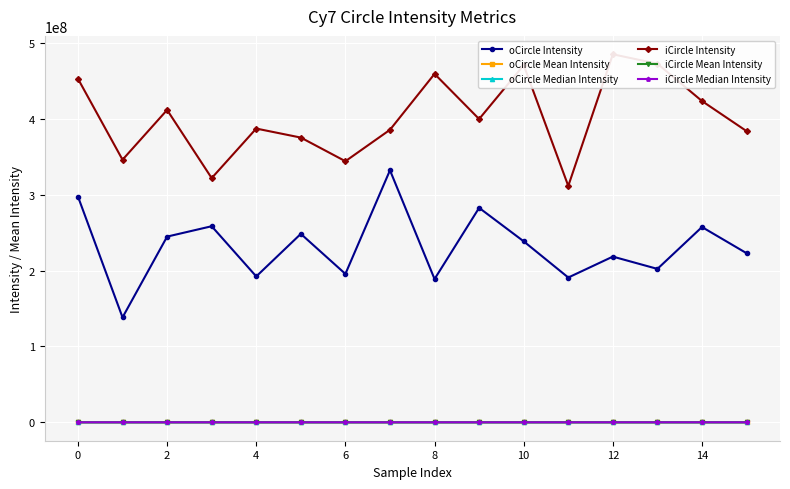

At 11, list the series in order from smallest to largest.

oCircle Median Intensity, oCircle Mean Intensity, iCircle Mean Intensity, iCircle Median Intensity, oCircle Intensity, iCircle Intensity